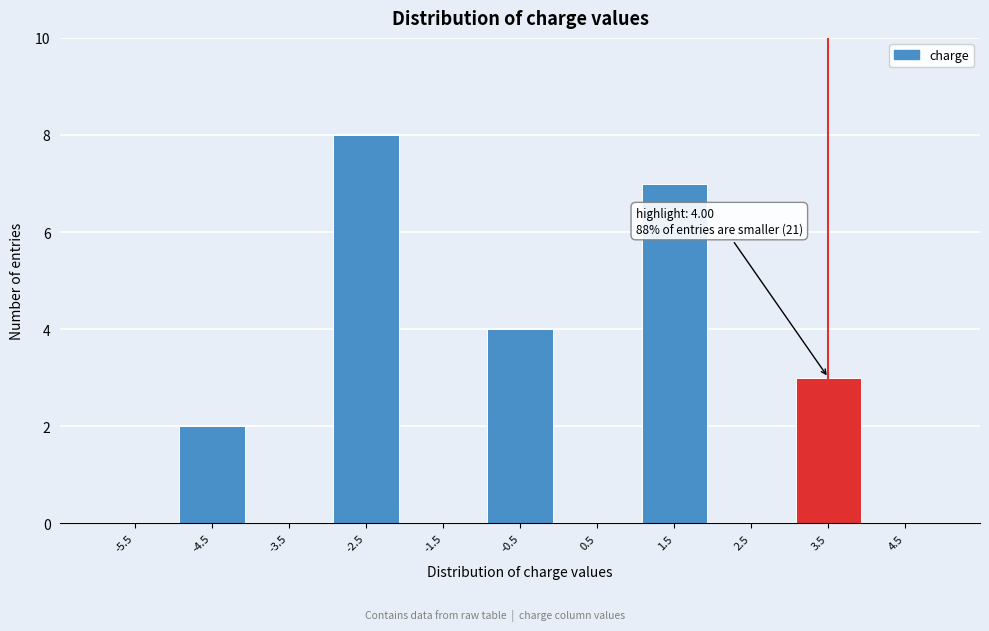

Reading left to right, list all the values displayed in this chart.

-5.5=0	-4.5=2	-3.5=0	-2.5=8	-1.5=0	-0.5=4	0.5=0	1.5=7	2.5=0	3.5=3	4.5=0